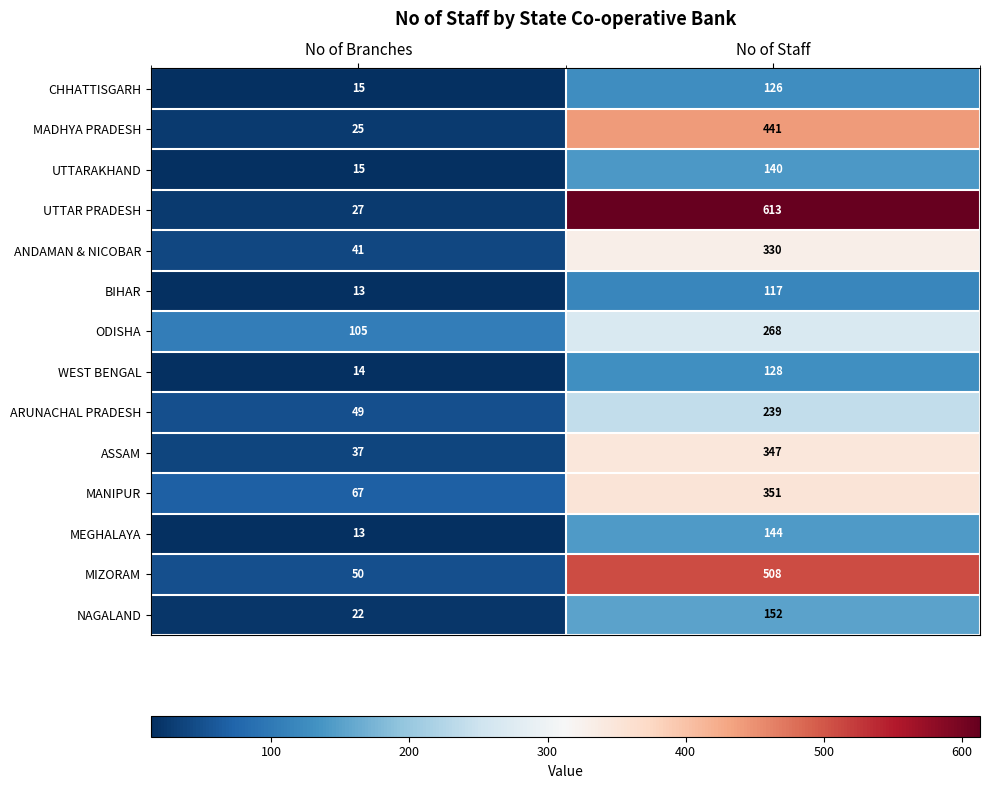

Which series has the largest total across all categories?

UTTAR PRADESH